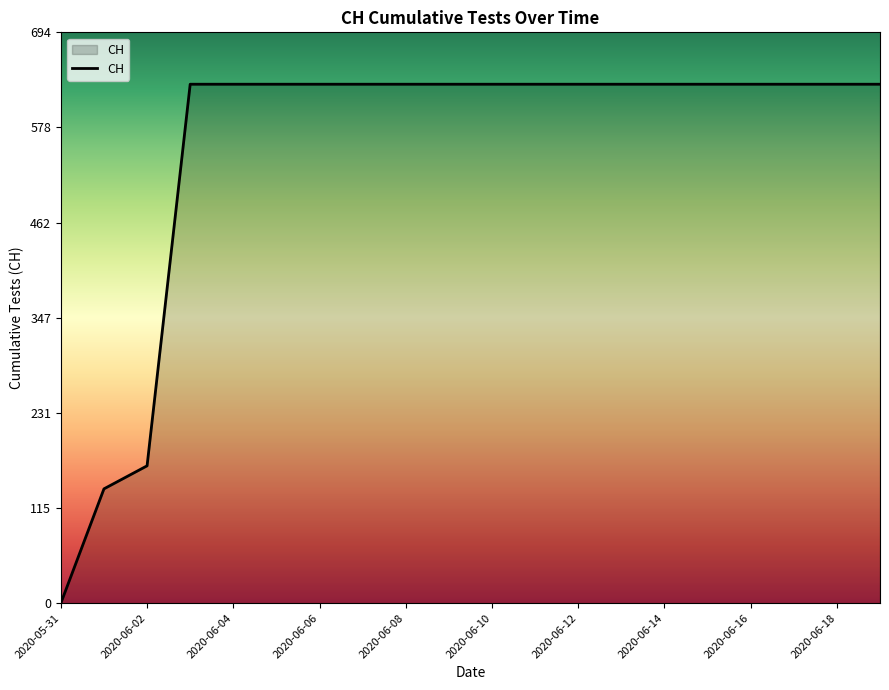

What is the maximum value shown in the chart?

631